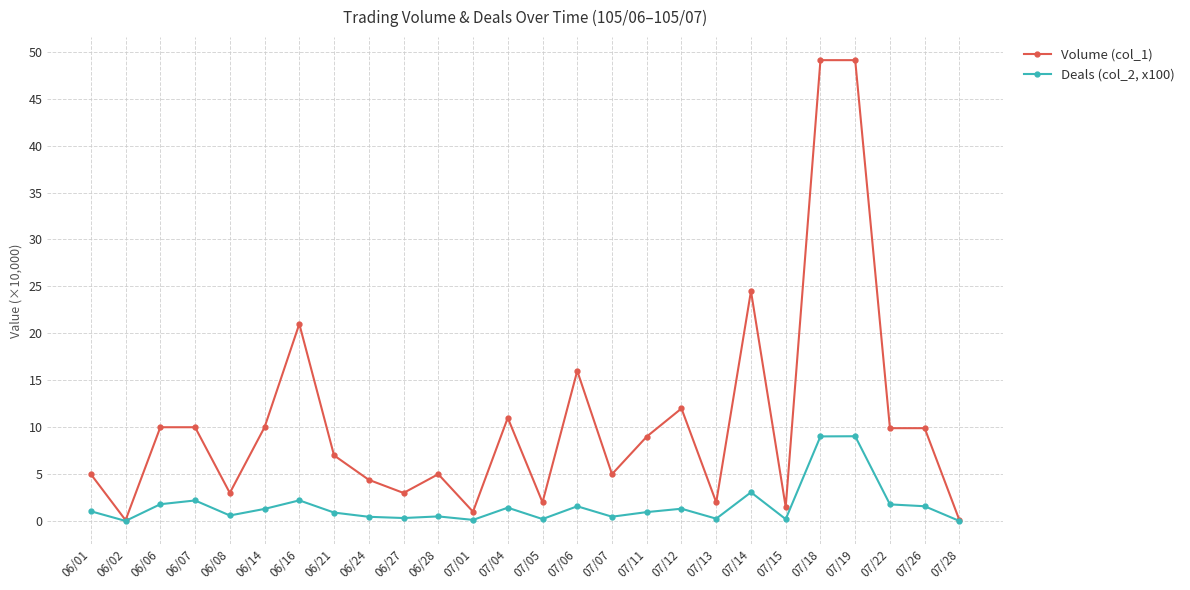

True or false: Volume (col_1) has more than 0 interior local peaks.

True